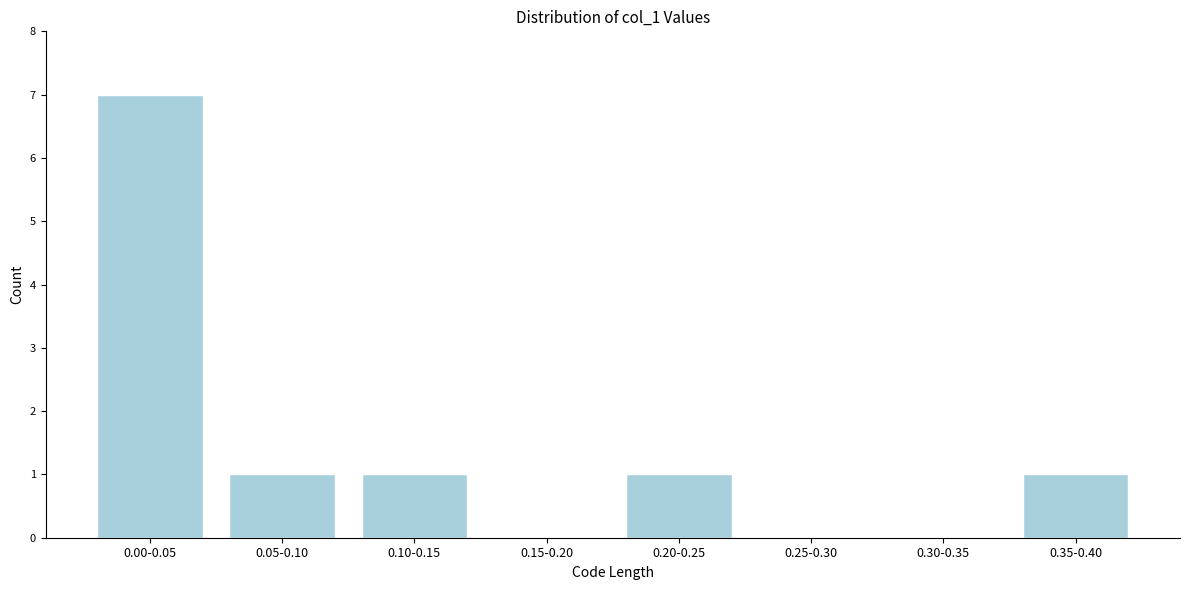

Reading left to right, extract all data points from this chart.

0.00-0.05=7	0.05-0.10=1	0.10-0.15=1	0.15-0.20=0	0.20-0.25=1	0.25-0.30=0	0.30-0.35=0	0.35-0.40=1